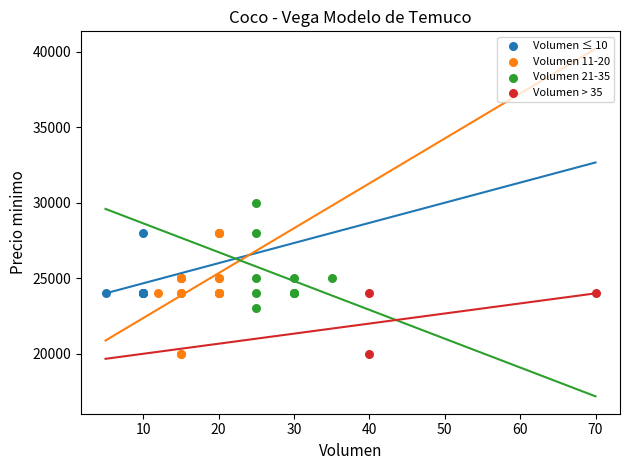

Which series has the widest spread of Y values?

Volumen 11-20